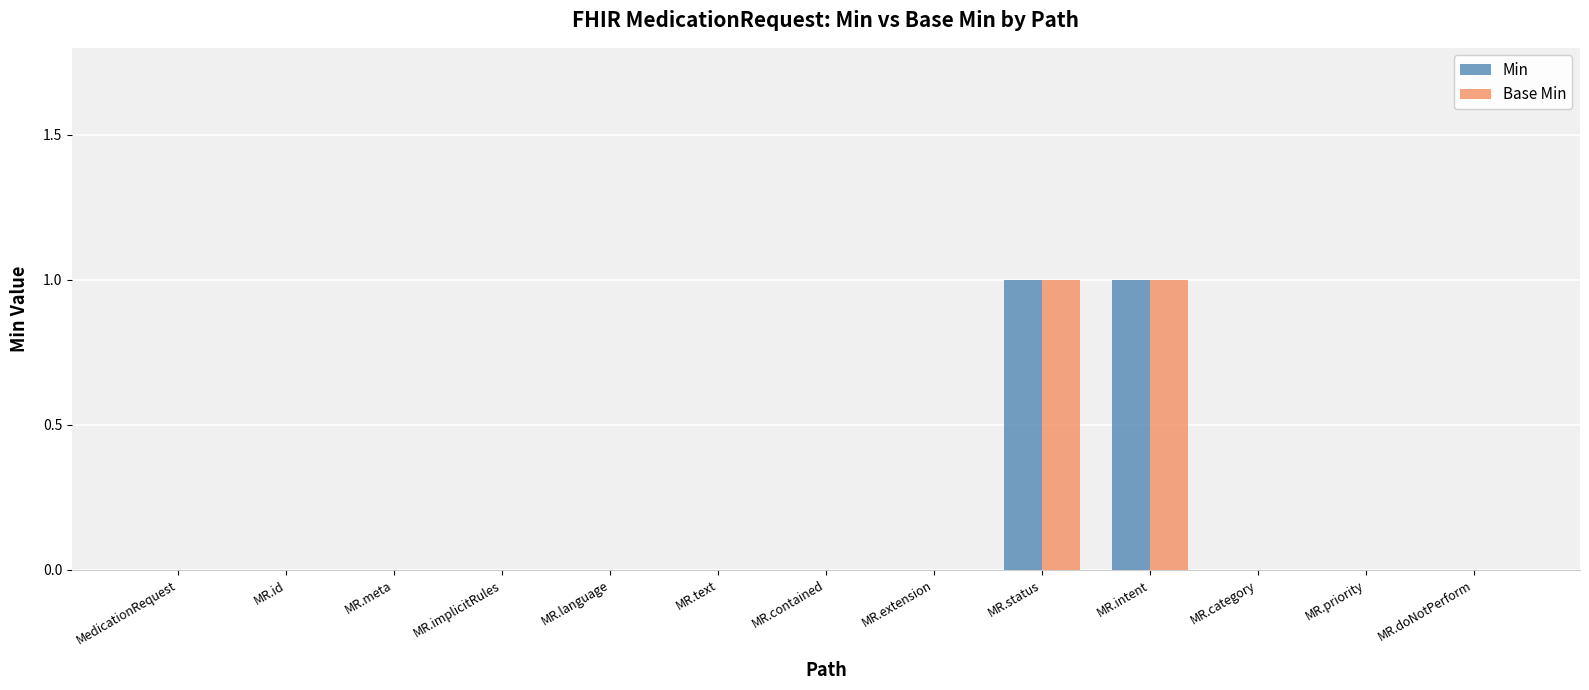

Is it true that Base Min equals 0 at MR.text?

True